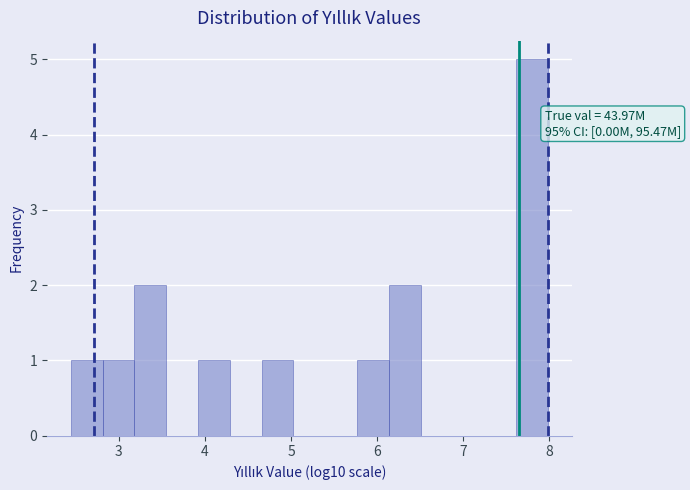

Around what value on the x-axis is the tallest bar? Give the approximate position of its centre, as read against the axis.

7.8